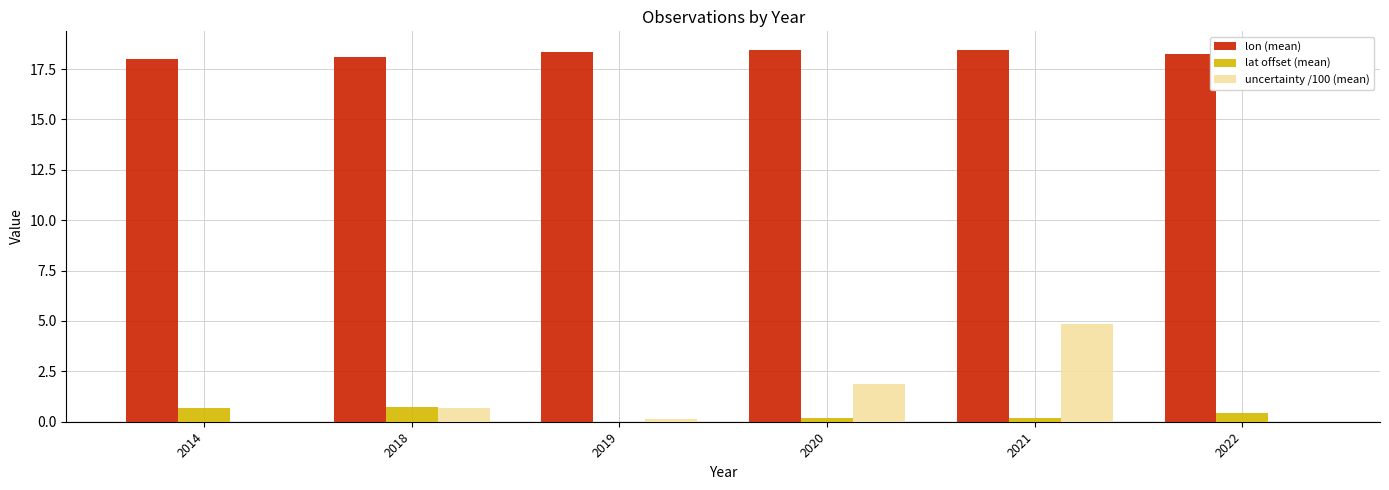

At which category is the sum across all series the highest?

2021